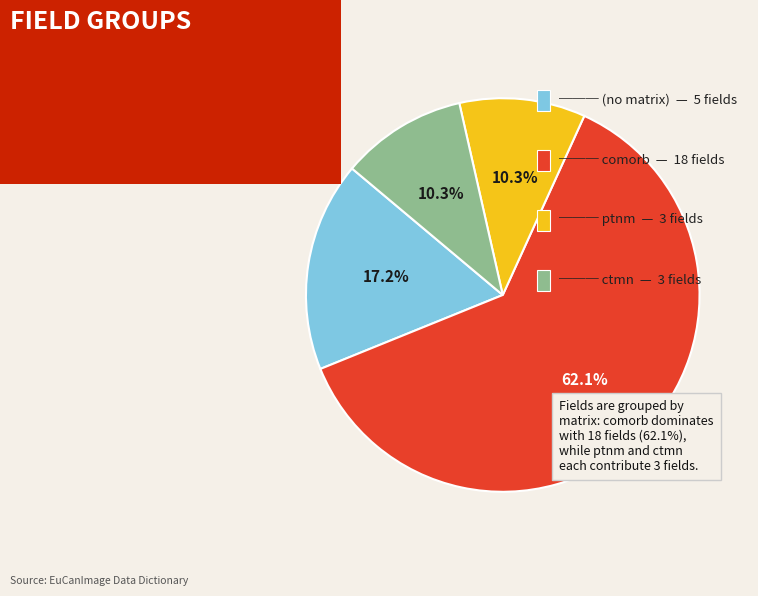

Is there any slice that represents more than half of the pie?

Yes